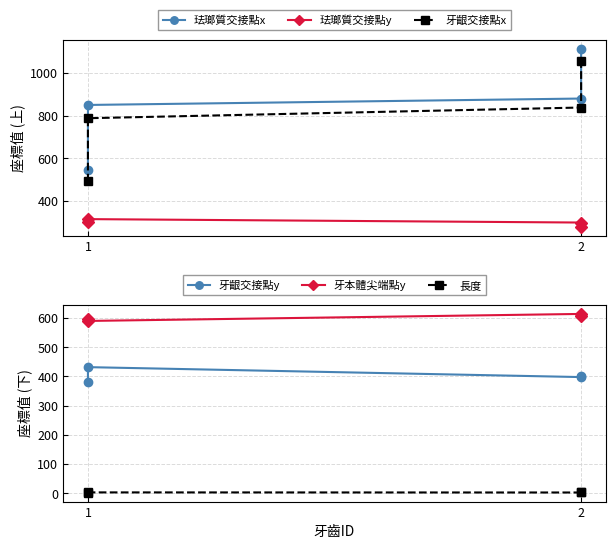

What is the difference between the highest and lowest values at 1?

595.2